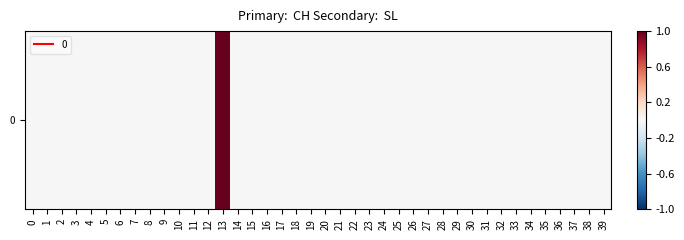

The chart shows a value of 1 at 16. True or false?

False